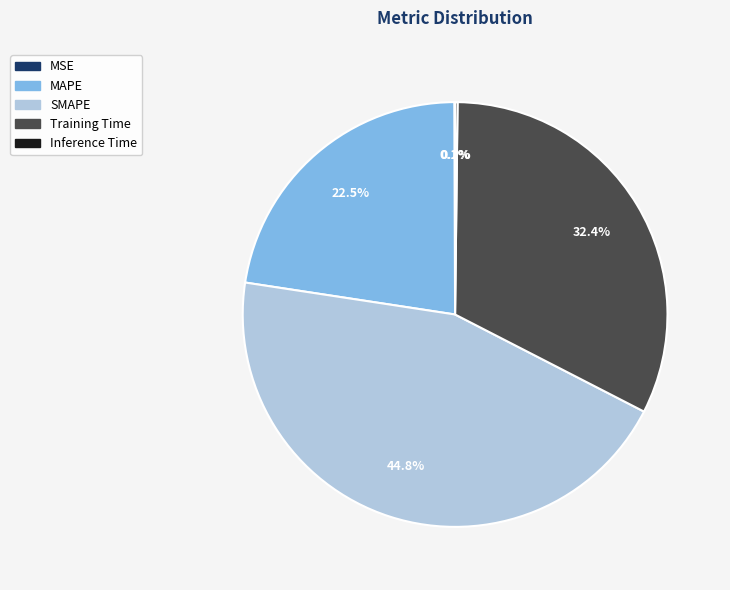

Which category has the biggest portion of the pie?

SMAPE